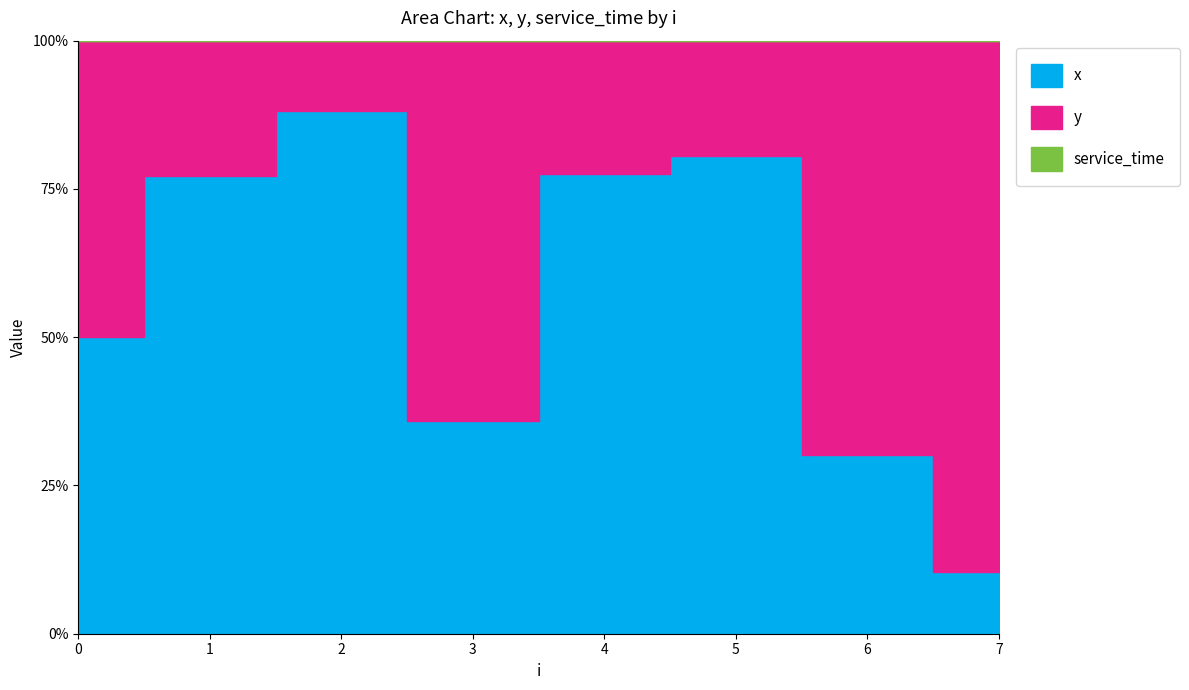

Reading right to left, list all the values displayed in this chart.

x: 7=1.1	6=1.7	5=2.8	4=5.4	3=2.2	2=7.7	1=8.0	0=5.0
y: 7=9.2	6=4.0	5=0.7	4=1.6	3=4.0	2=1.0	1=2.4	0=5.0
service_time: 7=0.0	6=0.0	5=0.0	4=0.0	3=0.0	2=0.0	1=0.0	0=0.0